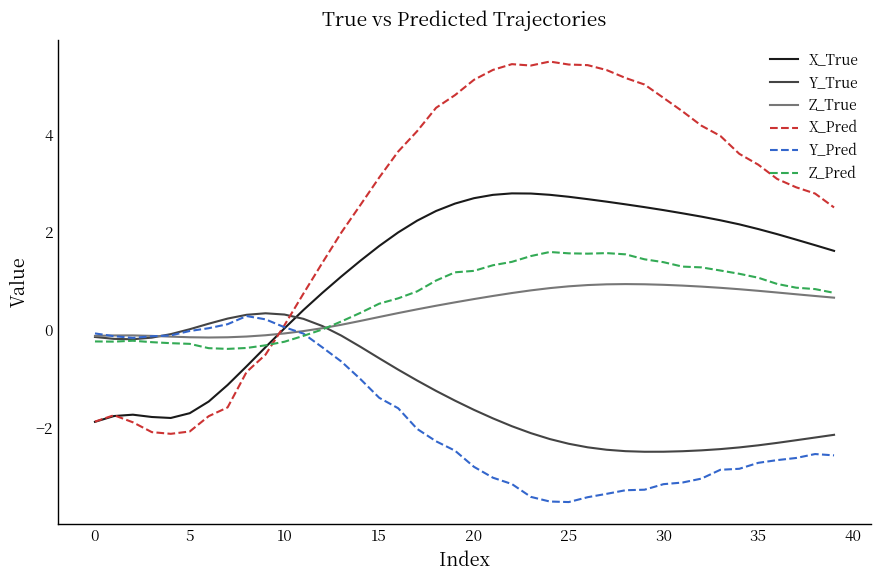

Which series has the largest range (max minus min)?

X_Pred